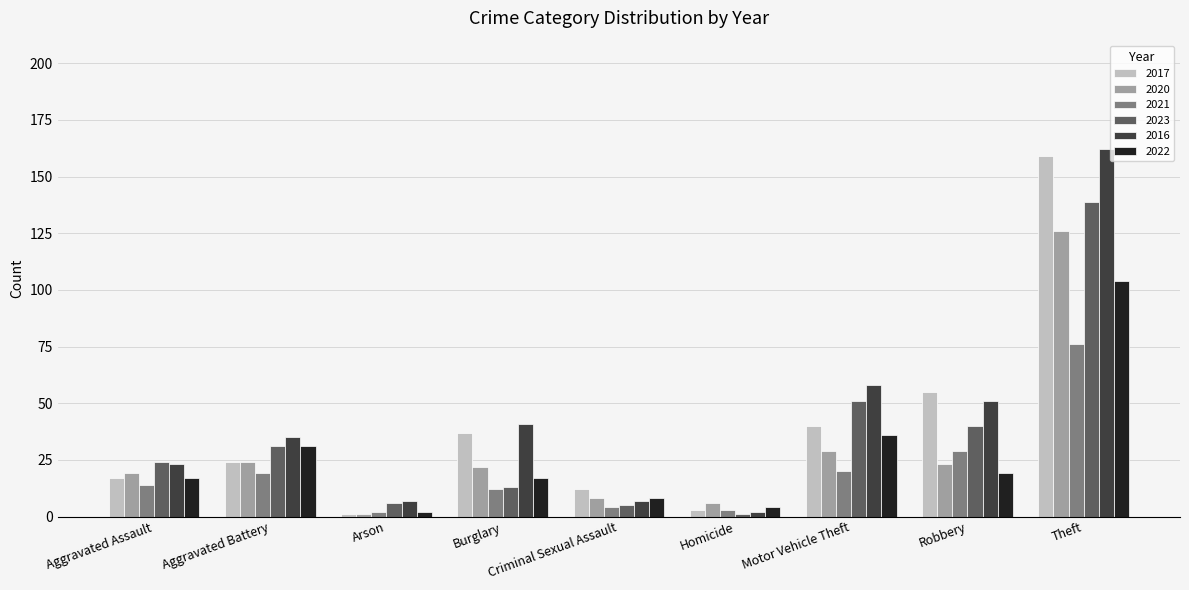

Rank the categories by 2017 value from highest to lowest.

Theft, Robbery, Motor Vehicle Theft, Burglary, Aggravated Battery, Aggravated Assault, Criminal Sexual Assault, Homicide, Arson